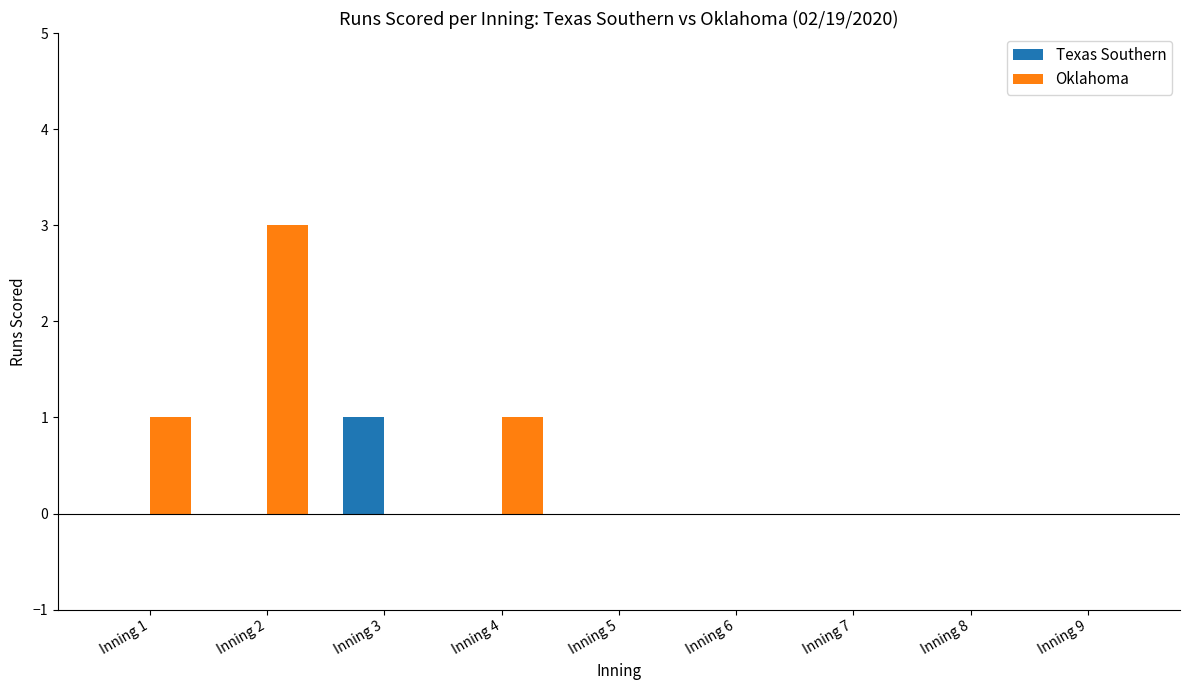

At which category does the chart reach its peak across all series?

Inning 2